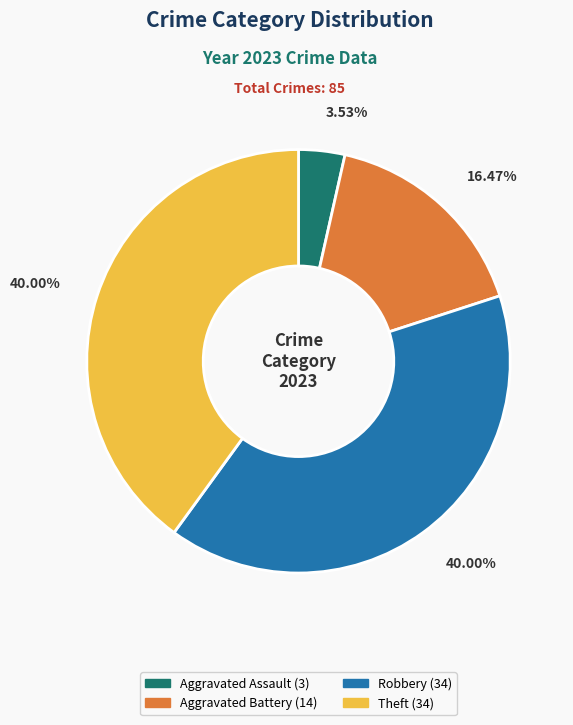

Does any single category account for the majority?

No